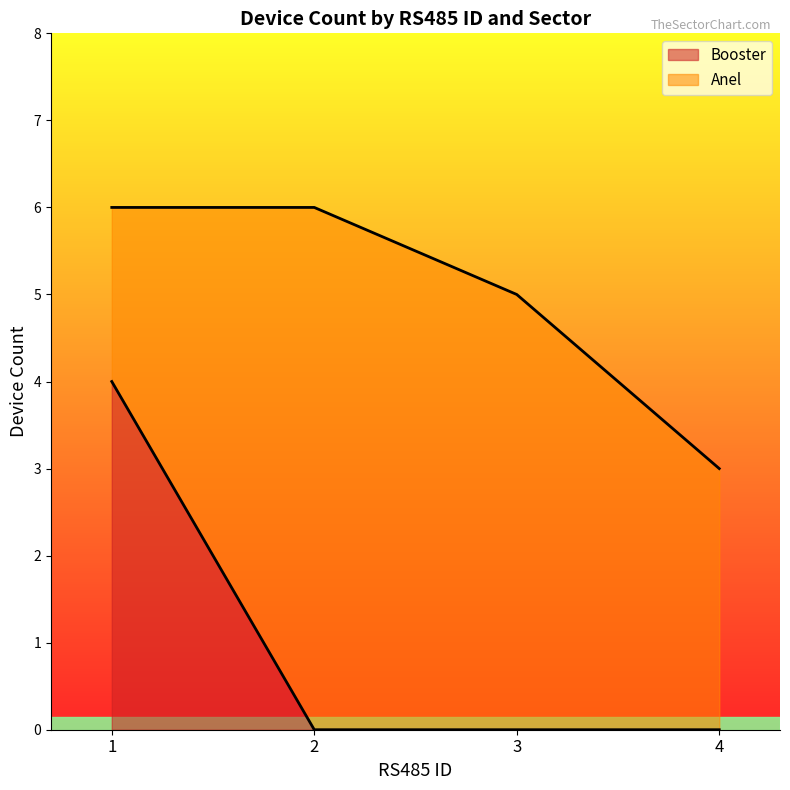

What is the sum of all Booster values?

4